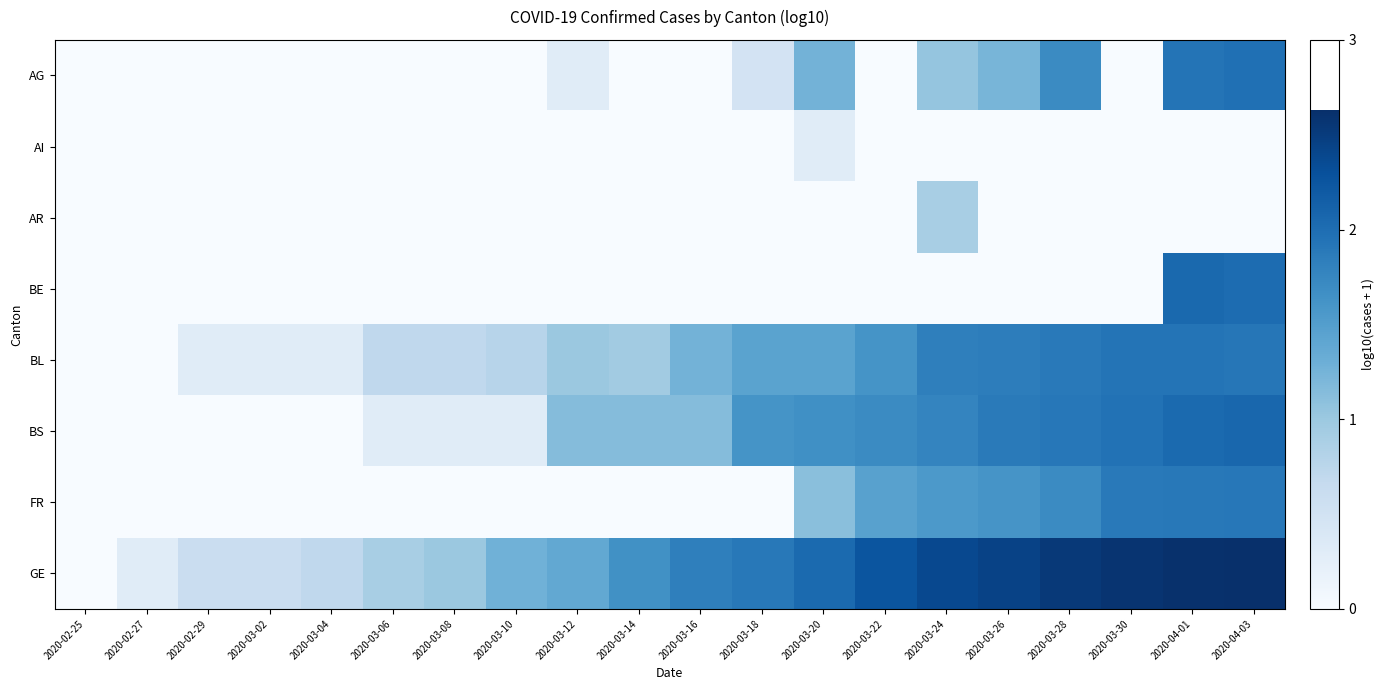

What is the greatest value displayed?

2.6